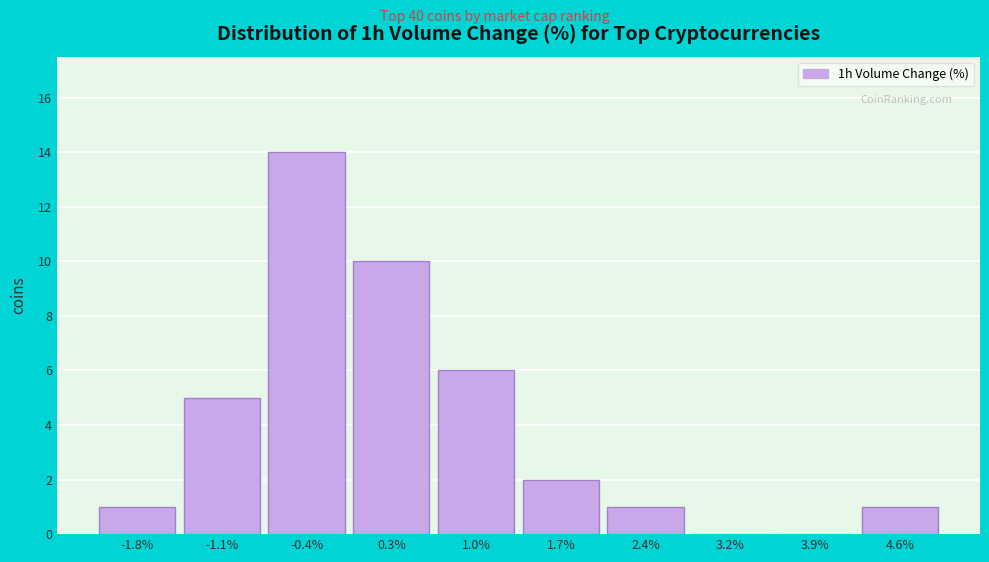

Reading right to left, extract all data points from this chart.

4.6%=1	3.9%=0	3.2%=0	2.4%=1	1.7%=2	1.0%=6	0.3%=10	-0.4%=14	-1.1%=5	-1.8%=1